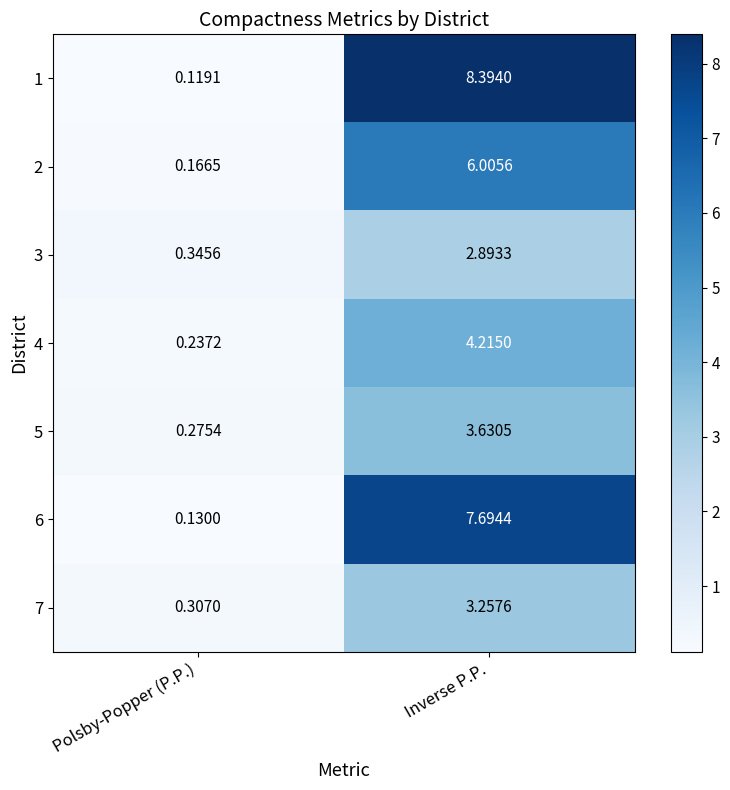

At which label is 6 closest to 3?

Polsby-Popper (P.P.)